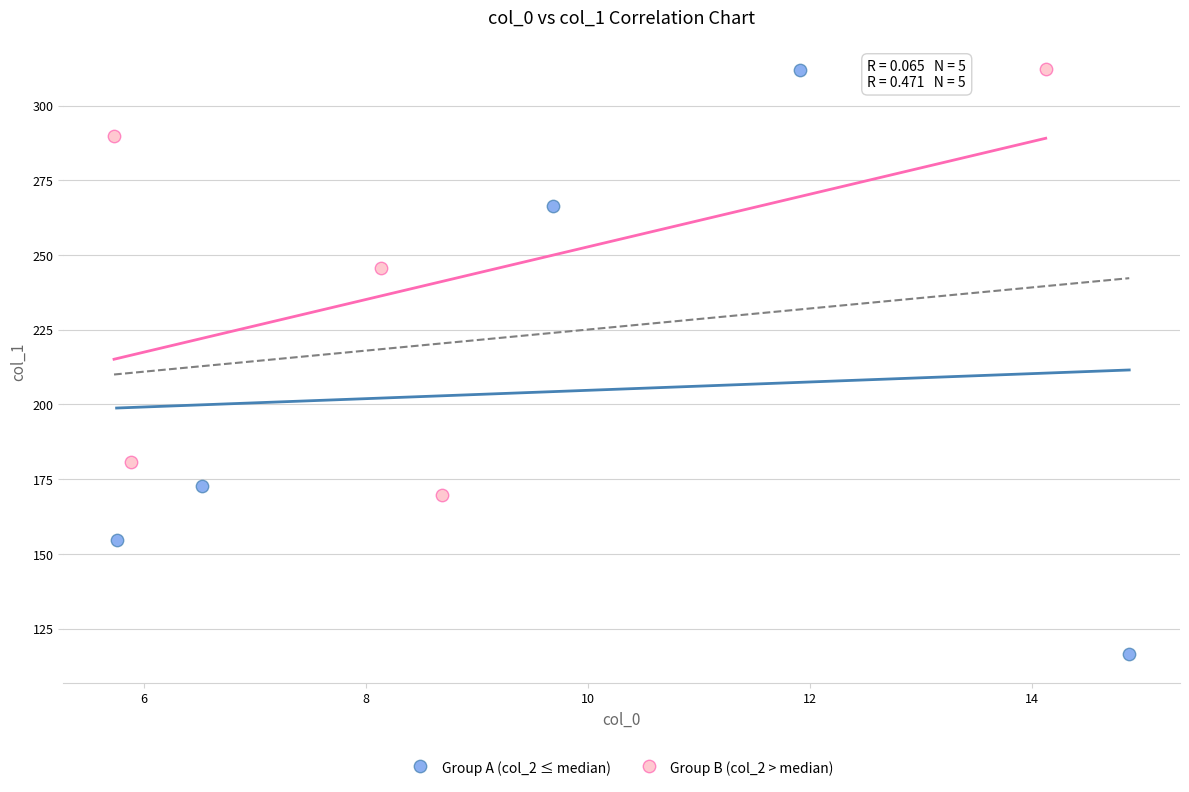

Which series reaches the minimum Y coordinate?

Group A (col_2 ≤ median)